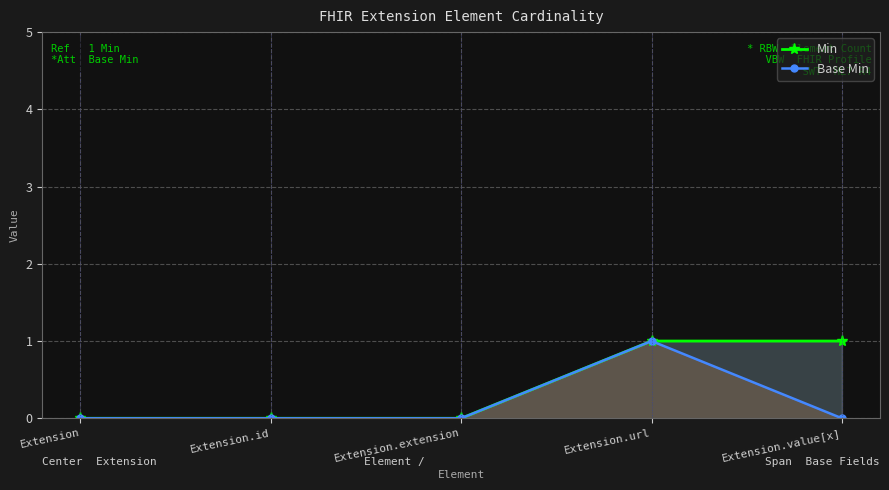

At Extension.extension, list the series in order from largest to smallest.

Min, Base Min